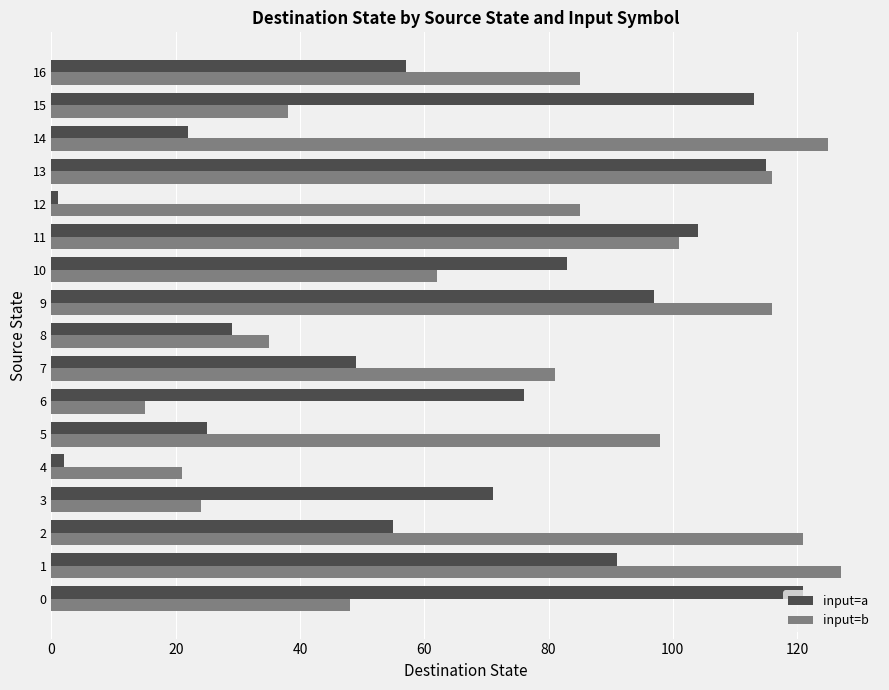

Which series changed the most between 2 and 4?

input=b